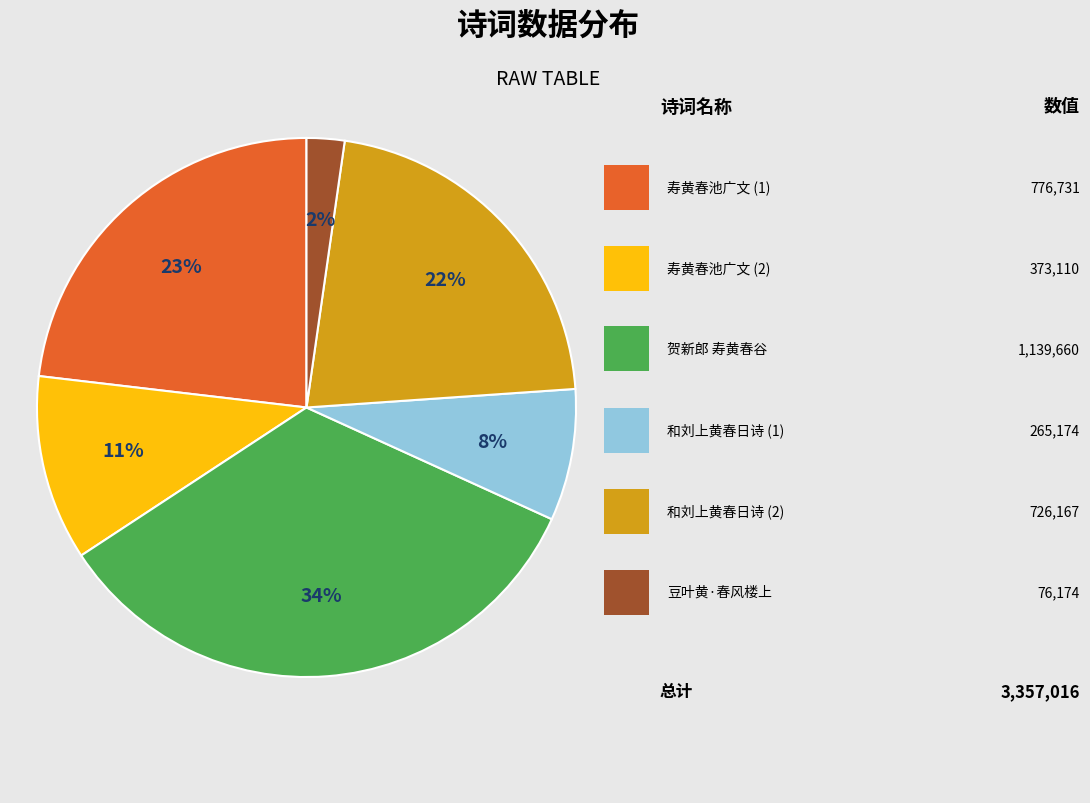

Count the number of slices in the pie.

6